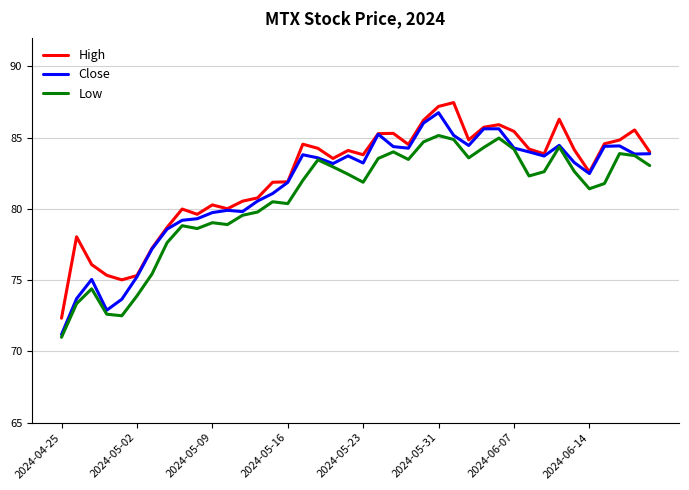

Which series has the largest total across all categories?

High